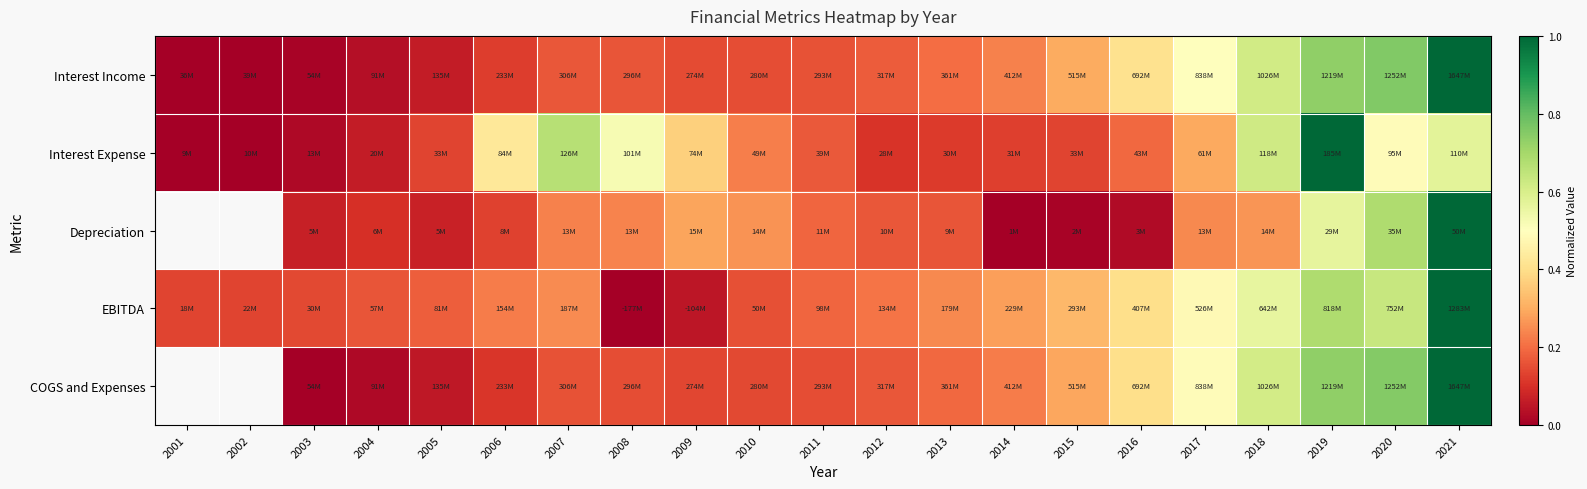

At which label is EBITDA closest to 0?

2008